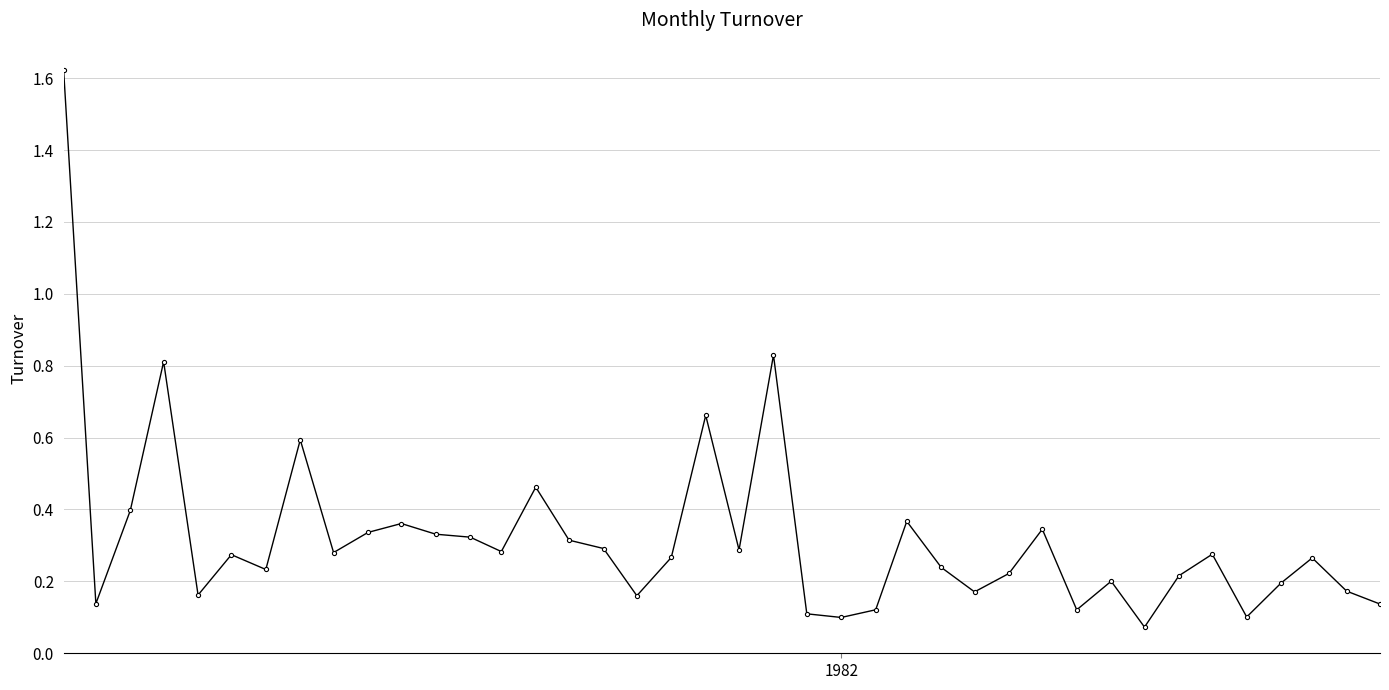

True or false: there are more than 1 points higher than both neighbors.

True